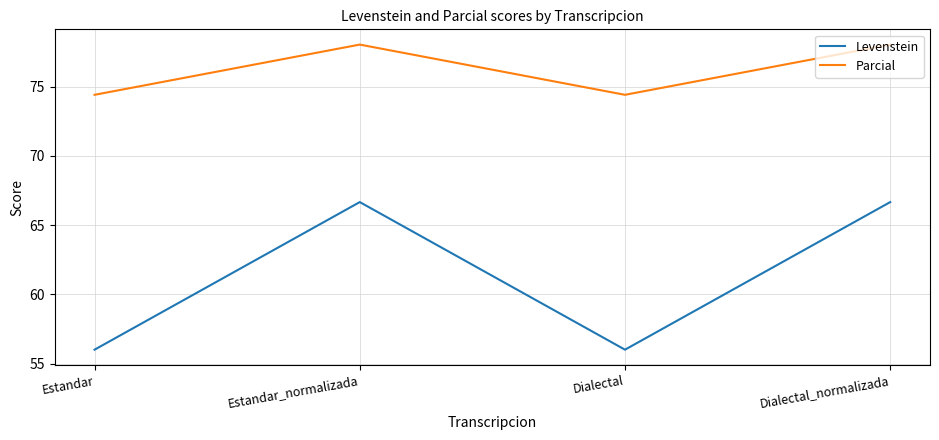

How many lines are shown in the chart?

2